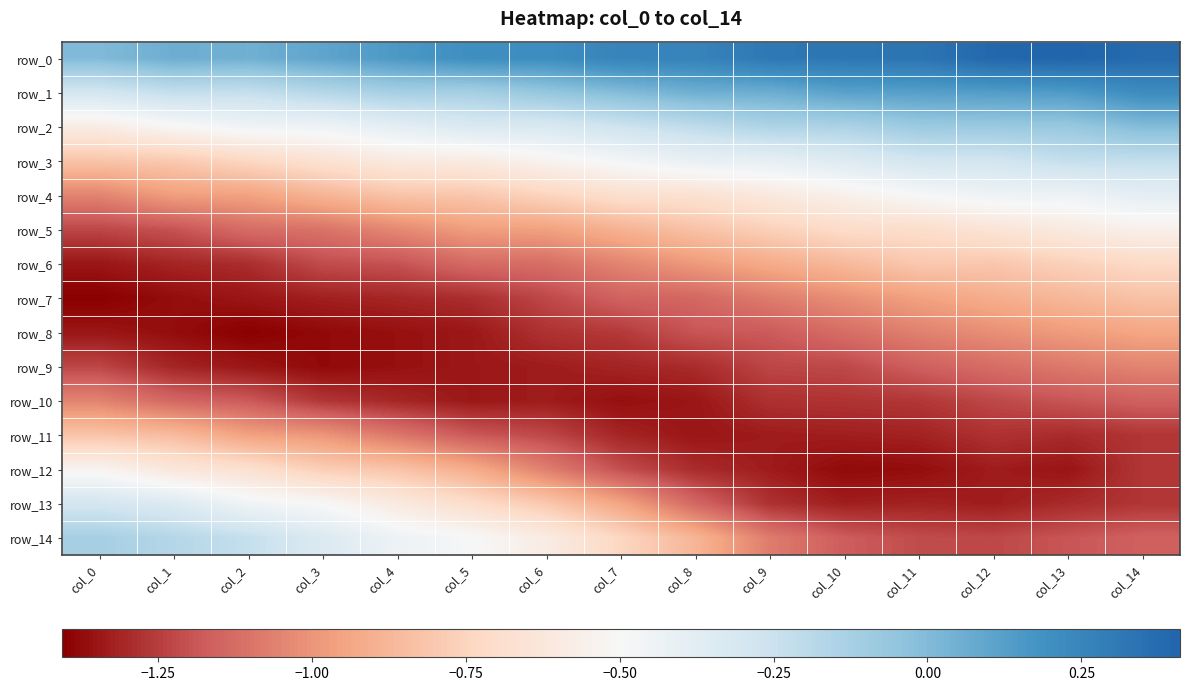

At which label is row_1 closest to 0?

col_7